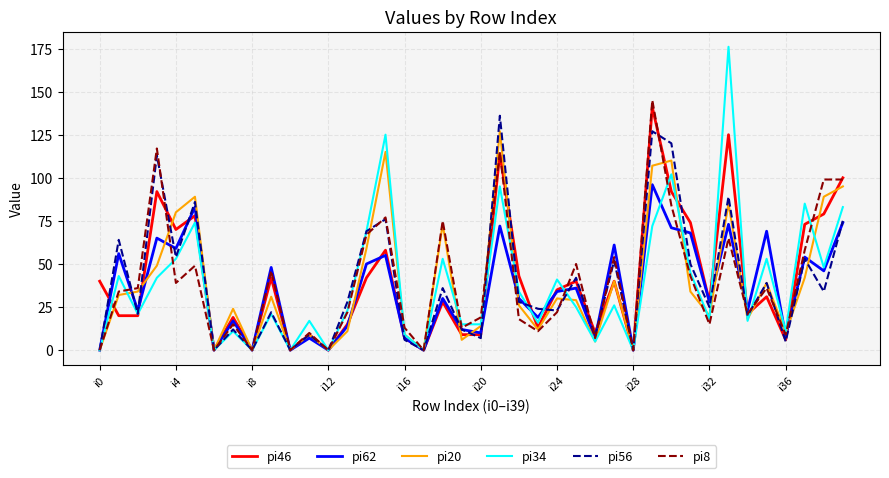

What is the maximum value shown in the chart?

176